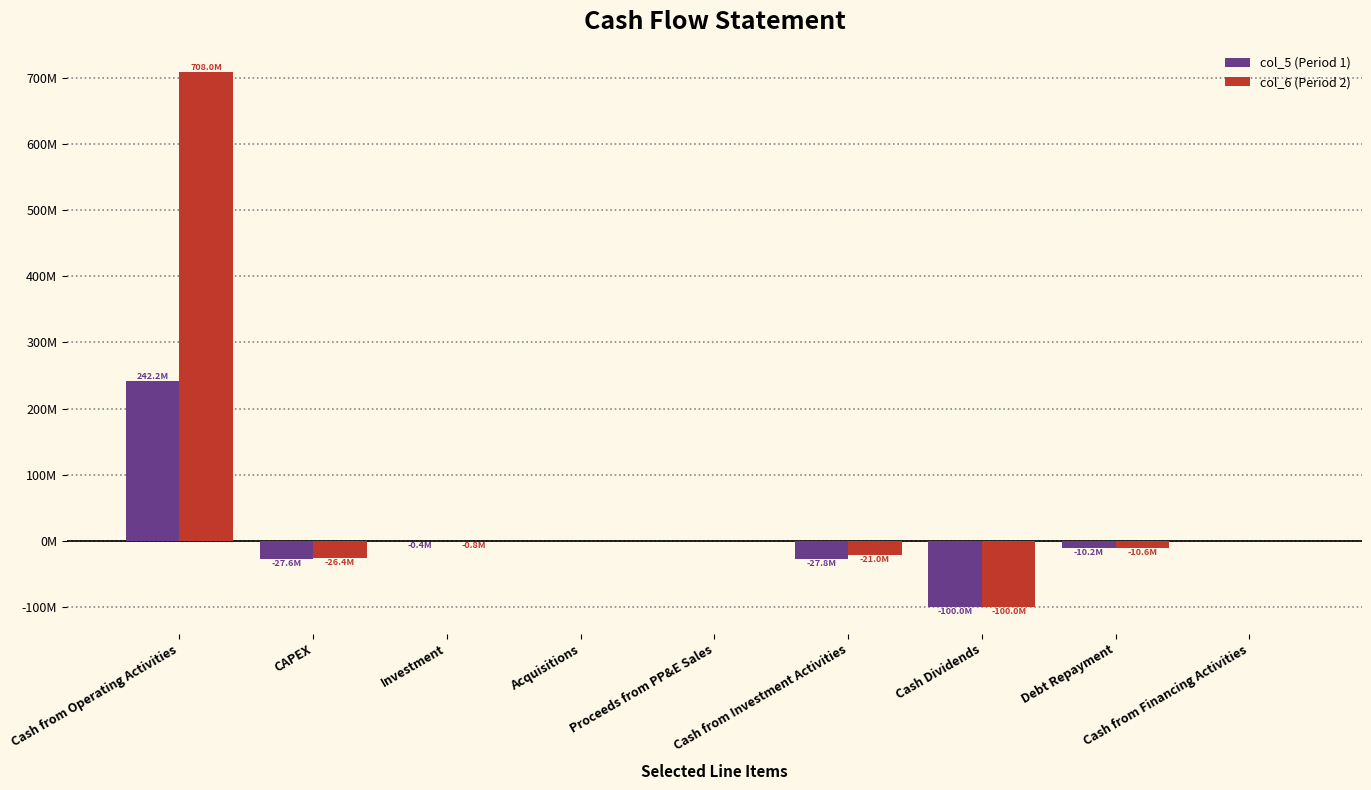

Which category has the highest value in the col_5 (Period 1) series?

Cash from Operating Activities